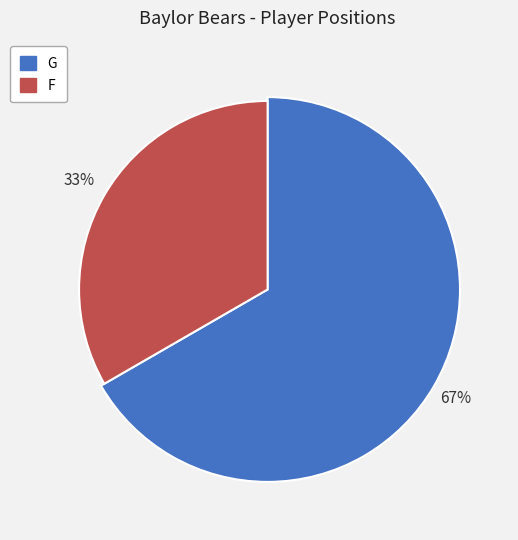

To the nearest percent, what portion does G represent?

67%